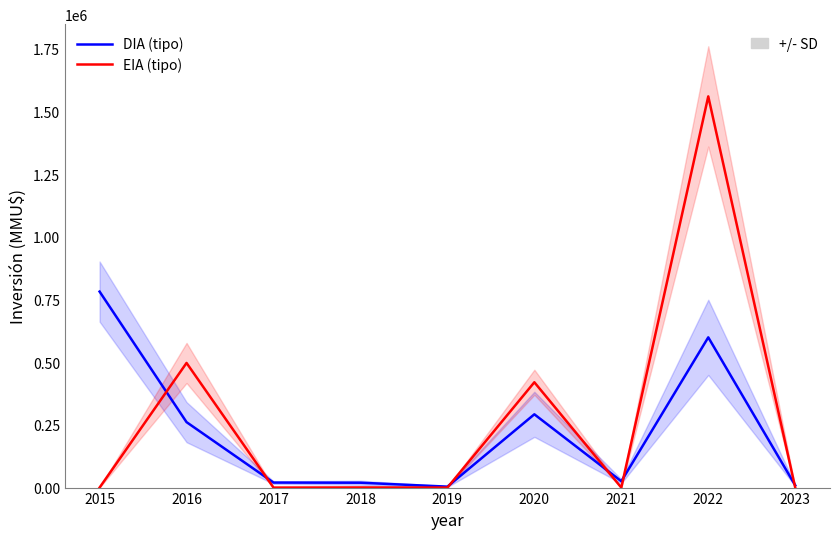

What is the value of the EIA (tipo) point at the 2nd from the left?

497000